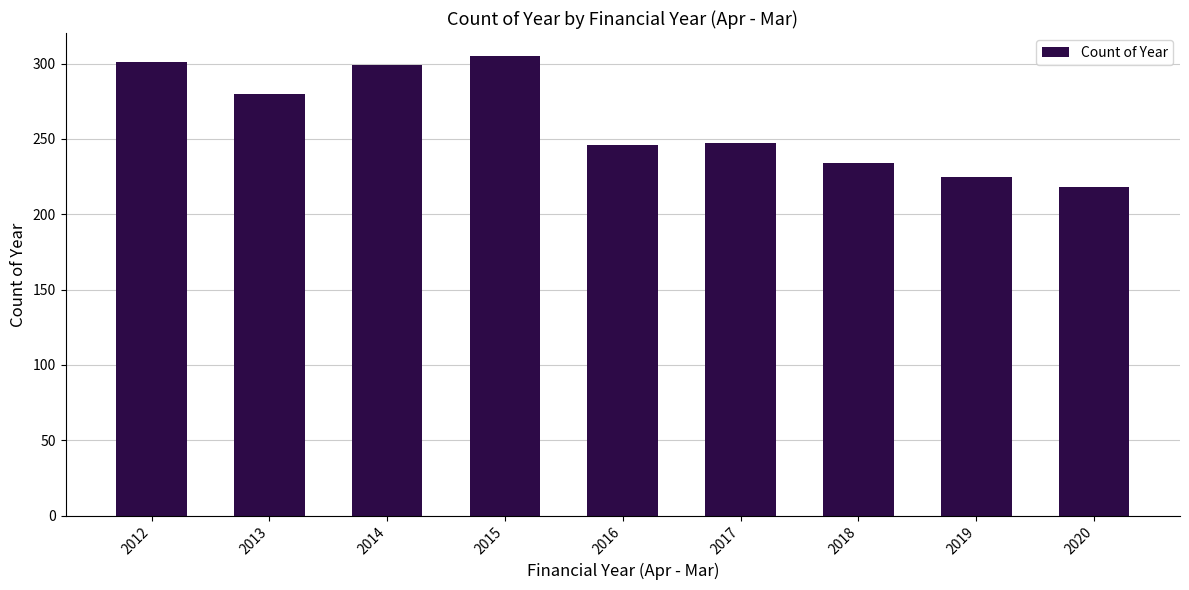

The chart shows a value of 225 at 2019. True or false?

True